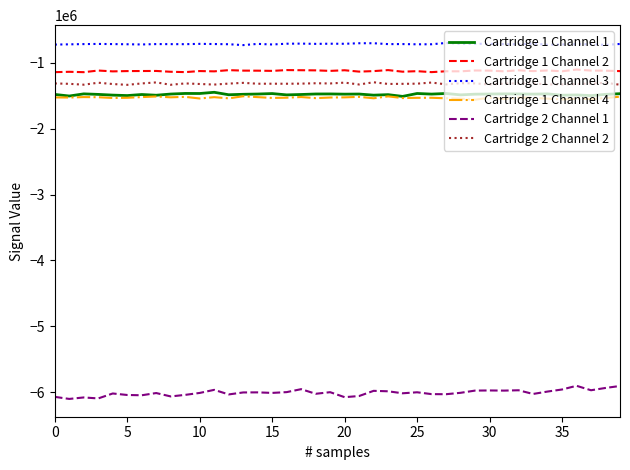

Rank the series by their maximum value, from lowest to highest.

Cartridge 2 Channel 1, Cartridge 1 Channel 4, Cartridge 1 Channel 1, Cartridge 2 Channel 2, Cartridge 1 Channel 2, Cartridge 1 Channel 3